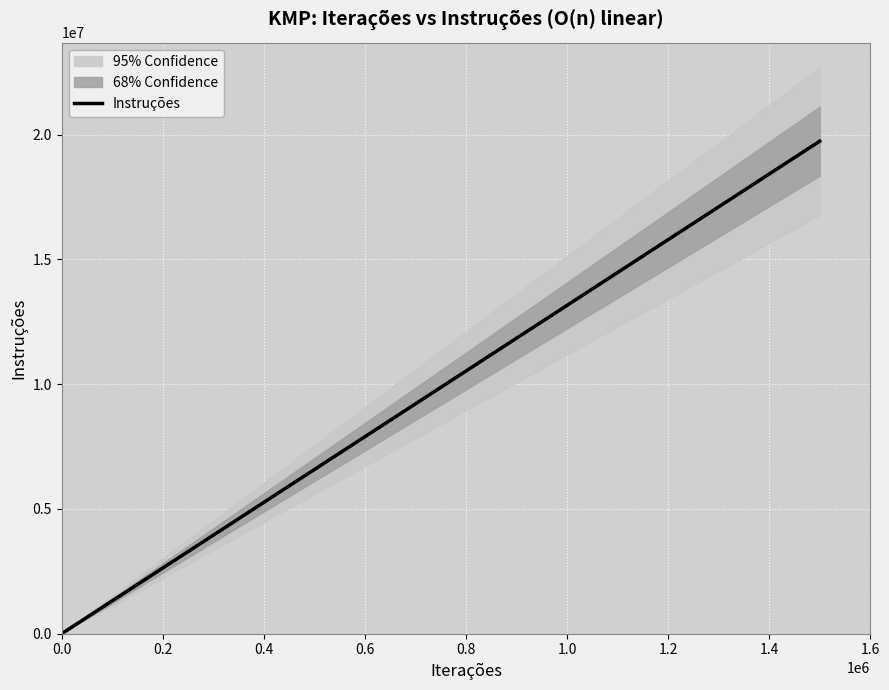

Rank the categories by value from highest to lowest.

1.2, 1.0, 0.8, 0.6, 0.4, 0.2, 0.0